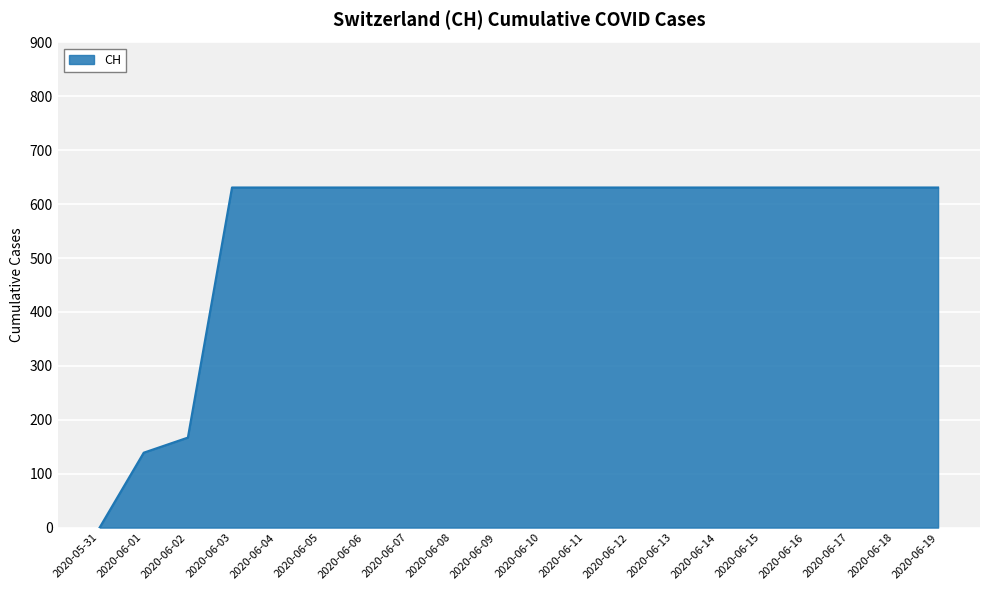

What is the ratio of the value at 2020-06-11 to the value at 2020-06-06?

1.0